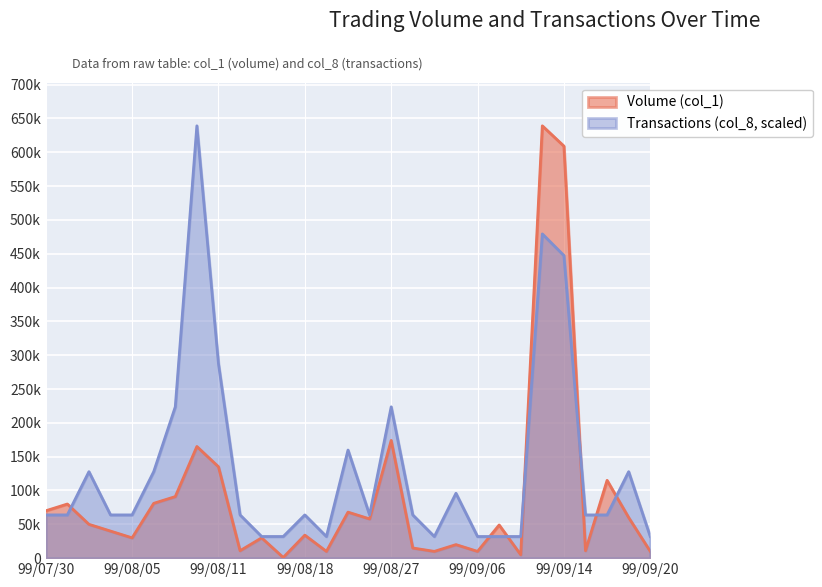

Rank the series by their maximum value, from highest to lowest.

Volume (col_1), Transactions (col_8)